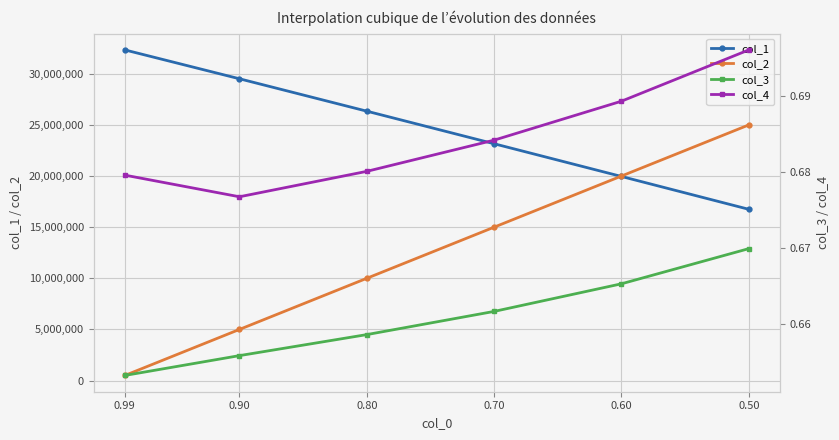

Reading right to left, list all the values displayed in this chart.

col_1: 16748570.6	19959274.6	23158395.2	26344481.6	29512871.8	32334817.8
col_2: 25000000.0	20000000.0	15000000.0	10000000.0	5000000.0	500000.0
col_3: 0.7	0.7	0.7	0.7	0.7	0.7
col_4: 0.7	0.7	0.7	0.7	0.7	0.7